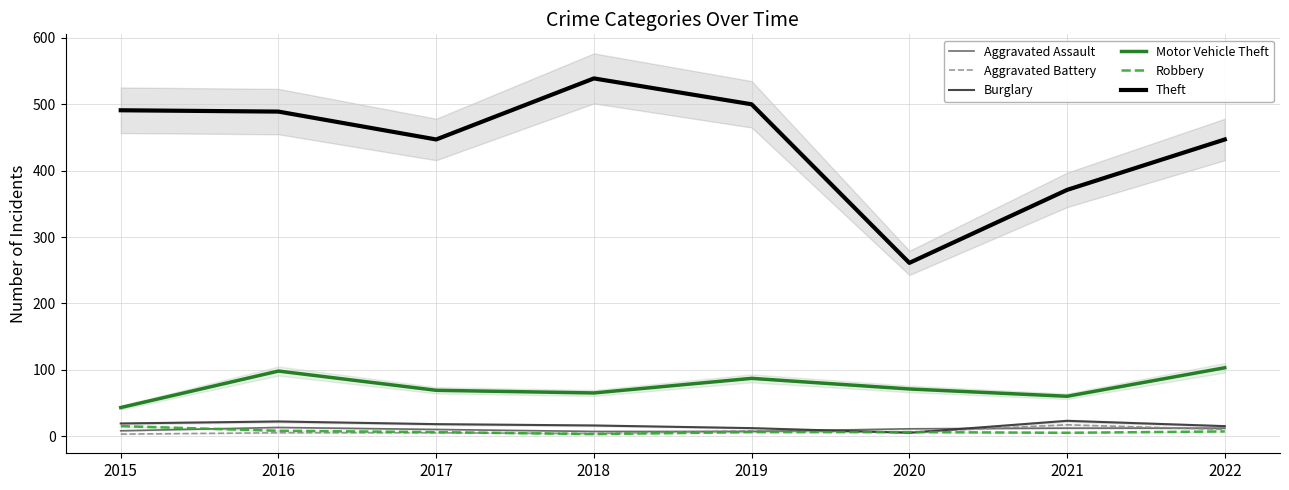

Reading right to left, list all the values displayed in this chart.

Aggravated Assault: 2022=12	2021=12	2020=11	2019=7	2018=7	2017=10	2016=13	2015=8
Aggravated Battery: 2022=10	2021=17	2020=6	2019=8	2018=4	2017=5	2016=5	2015=3
Burglary: 2022=15	2021=23	2020=5	2019=12	2018=16	2017=18	2016=22	2015=19
Motor Vehicle Theft: 2022=103	2021=60	2020=71	2019=87	2018=65	2017=69	2016=98	2015=43
Robbery: 2022=7	2021=5	2020=6	2019=6	2018=3	2017=6	2016=8	2015=15
Theft: 2022=447	2021=371	2020=261	2019=500	2018=539	2017=447	2016=489	2015=491